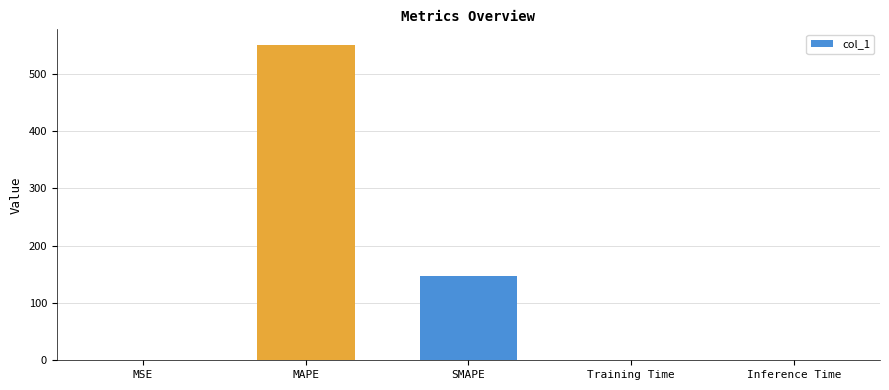

What is the sum of all values?

696.2